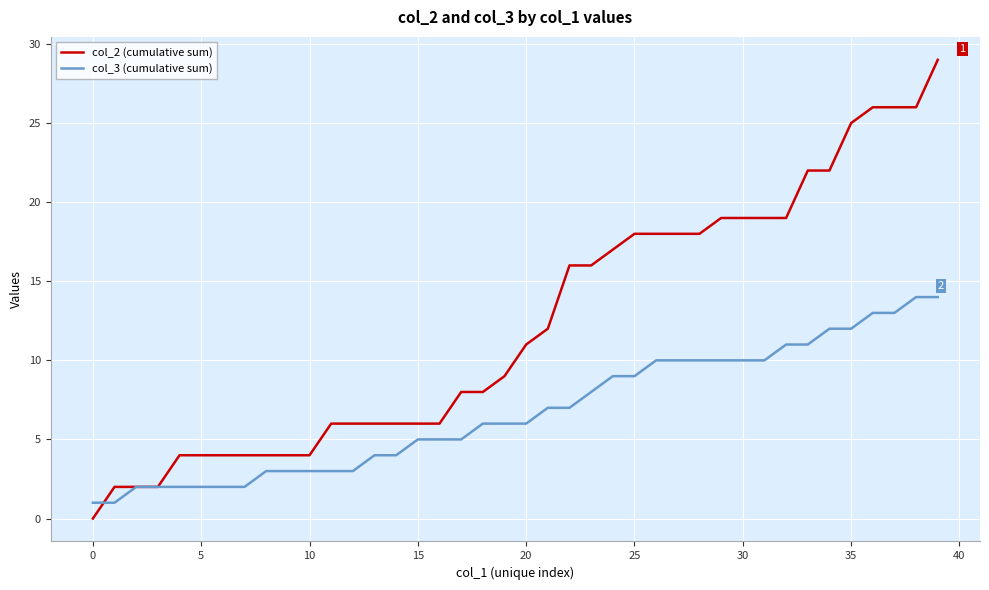

List the series in order of their peak value, highest first.

col_2 (cumulative sum), col_3 (cumulative sum)